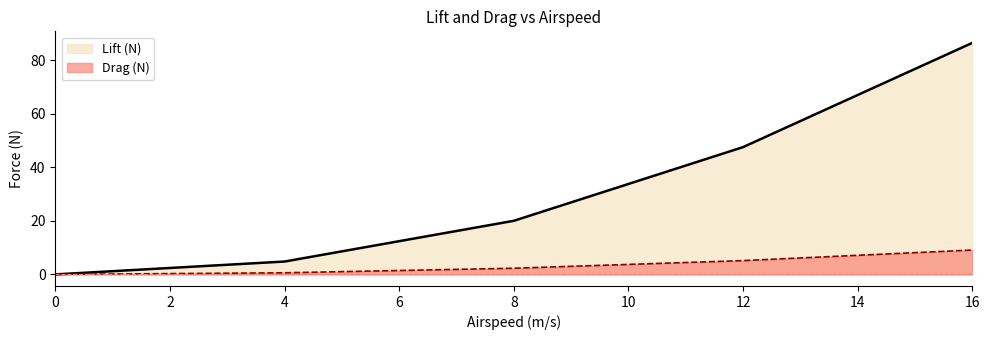

True or false: Drag (N) and Lift (N) cross at least once.

False